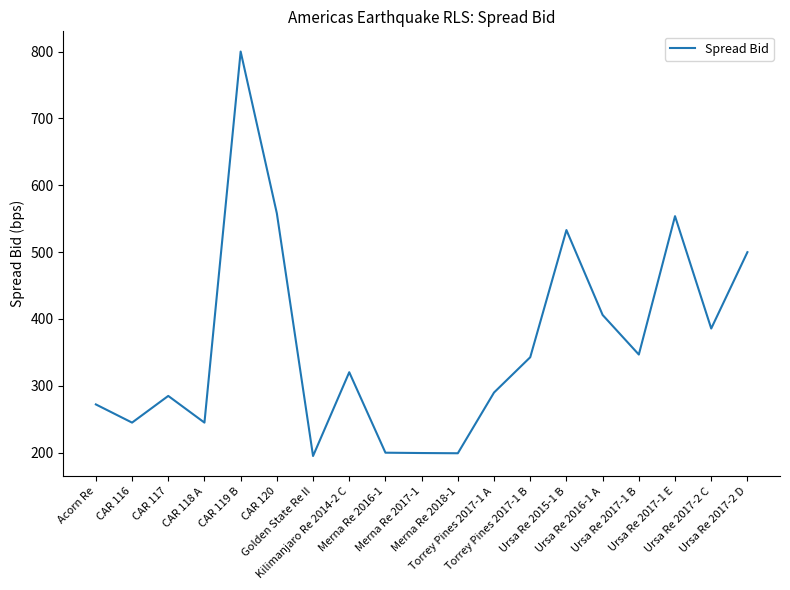

What is the smallest value displayed?

195.0